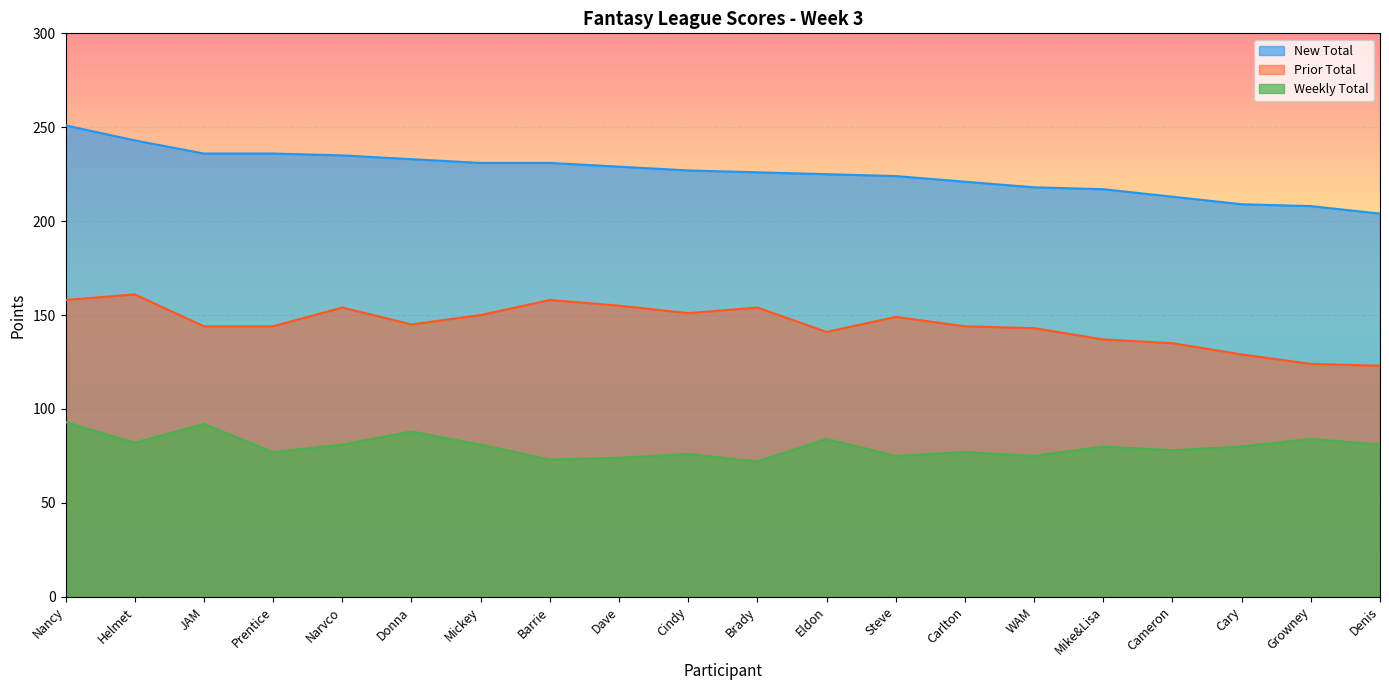

Reading left to right, extract all data points from this chart.

New Total: 251	243	236	236	235	233	231	231	229	227	226	225	224	221	218	217	213	209	208	204
Prior Total: 158	161	144	144	154	145	150	158	155	151	154	141	149	144	143	137	135	129	124	123
Weekly Total: 93	82	92	77	81	88	81	73	74	76	72	84	75	77	75	80	78	80	84	81